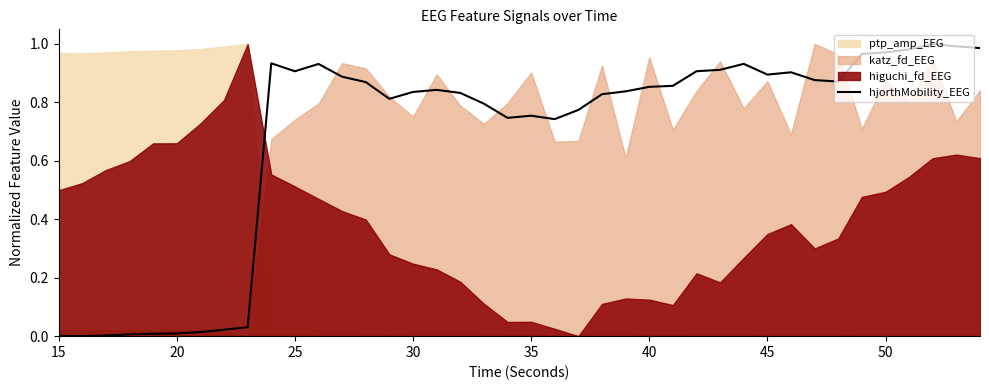

Is it true that the value at 25 is 0.0?

True